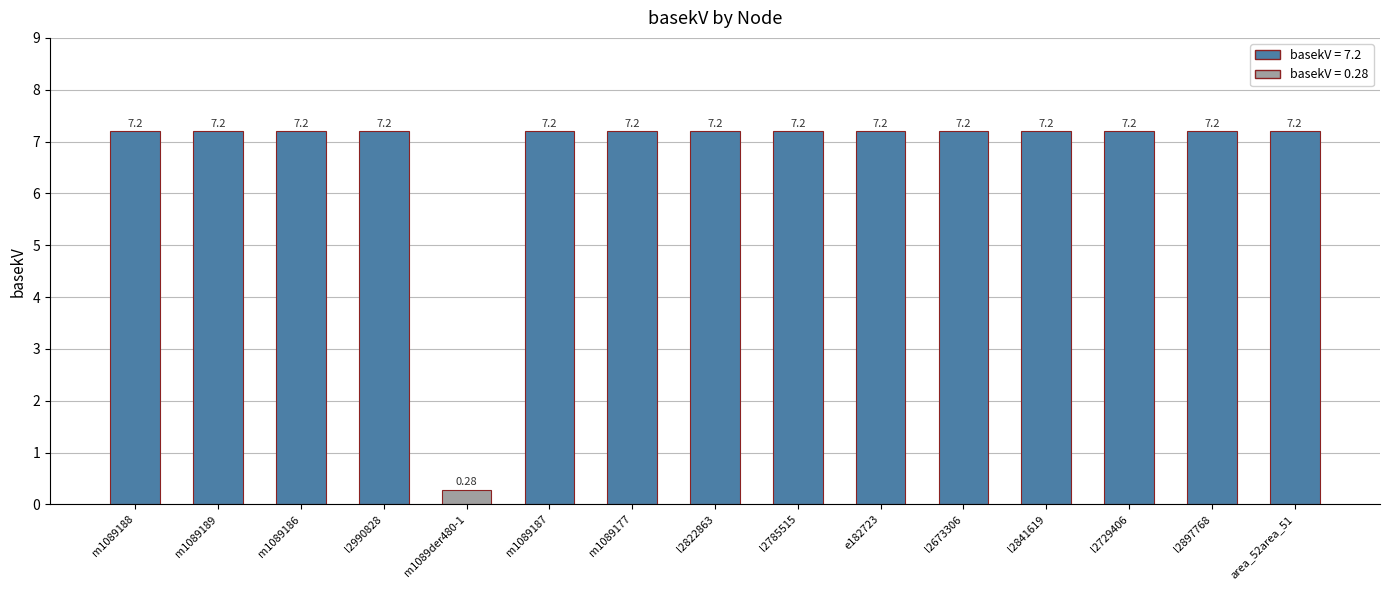

Where is the data nearest to the value 3?

m1089der480-1